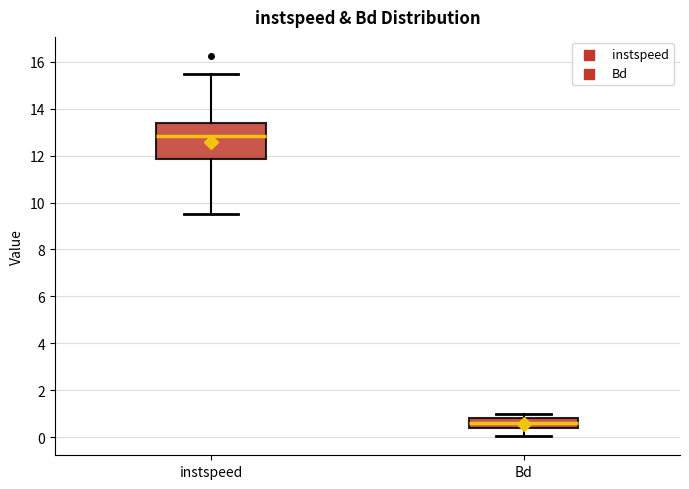

Reading left to right, transcribe this box plot: for each box, give where its median line is, the range the box spans, and where its two whiskers end, as read against the y-axis. The values are not printed on the chart, so give them approximately, as read against the axis.

instspeed: median 12.8, box 11.8 to 13.4, whiskers 9.4 to 15.4
Bd: median 0.6, box 0.4 to 0.8, whiskers 0.0 to 1.0